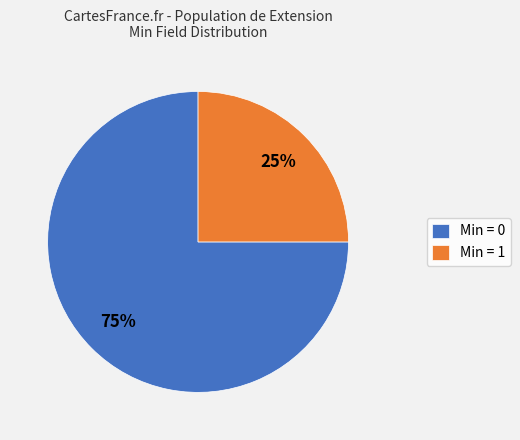

Approximately how many times larger is the value at Min = 0 compared to Min = 1?

3.0